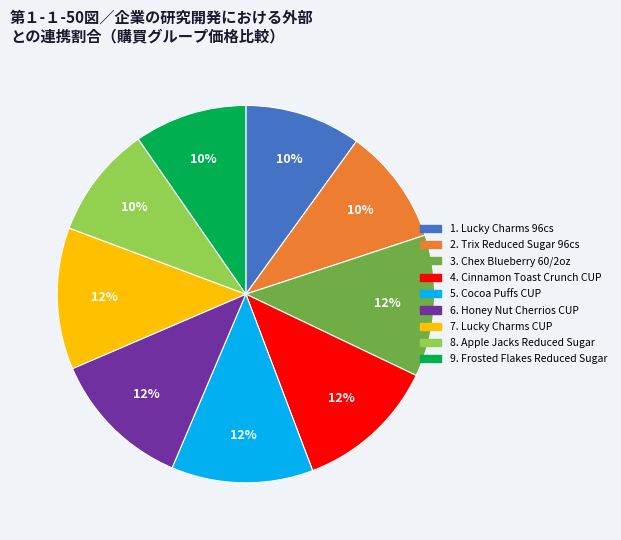

How many slices are in this pie chart?

9